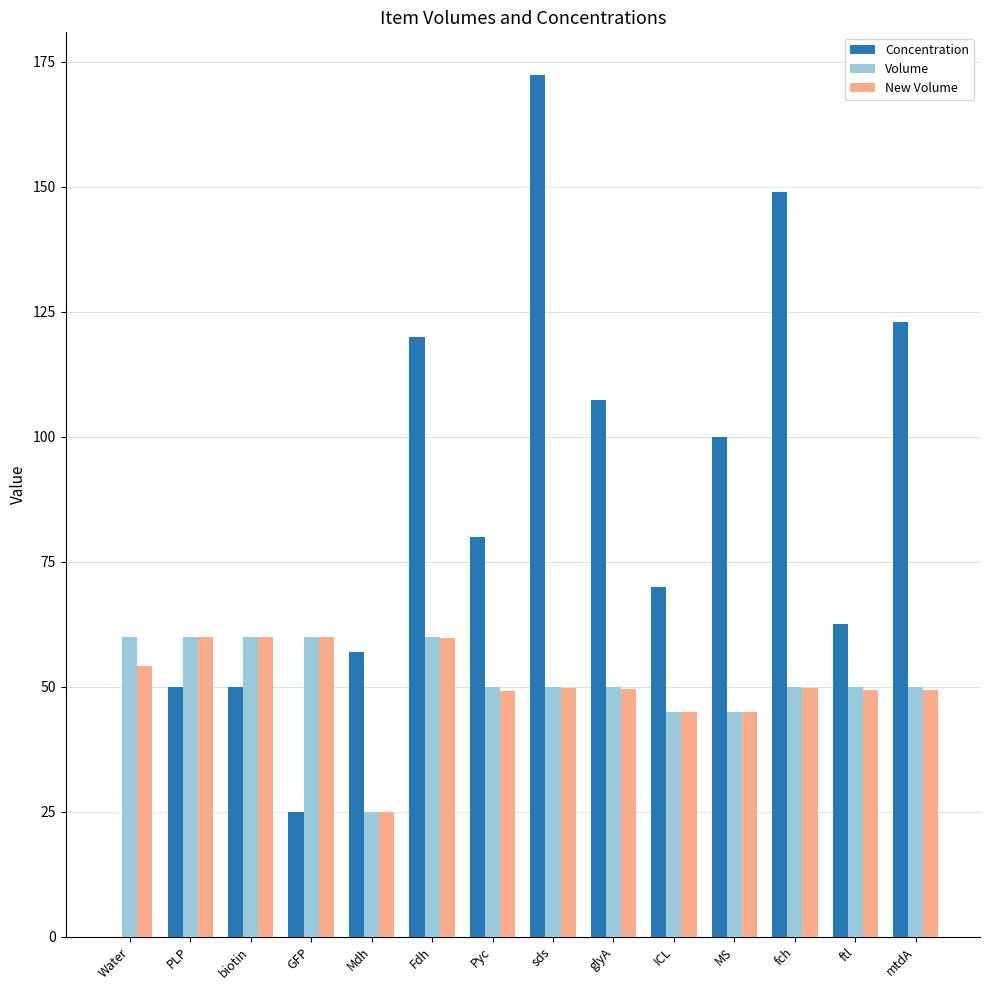

How many data points does each series have?

14